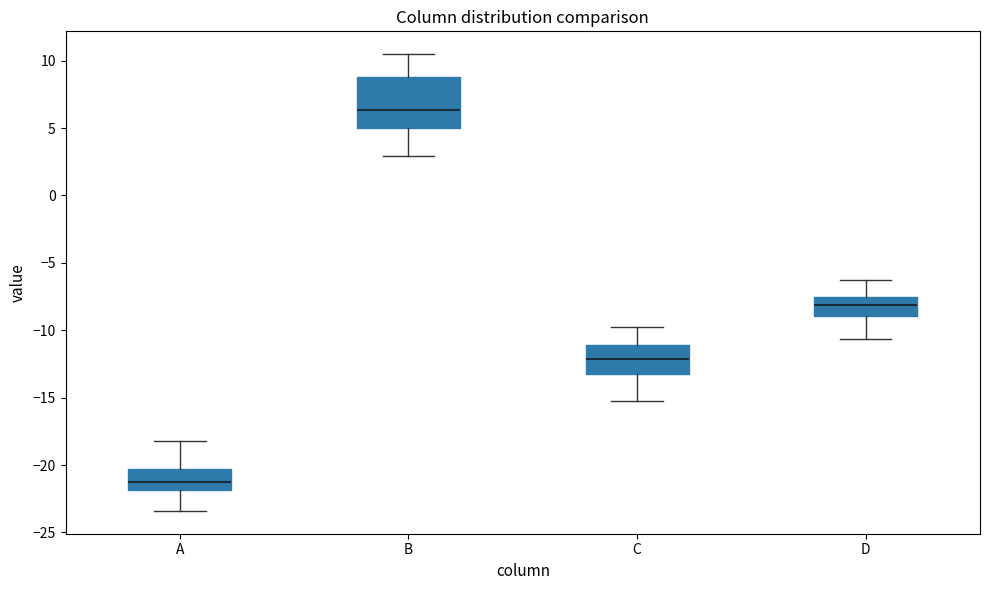

Reading left to right, read every box against the y-axis: the position of its median line, the range the box covers, and the ends of its whiskers. The values are not printed on the chart, so give them approximately, as read against the axis.

A: median -21.5, box -22.0 to -20.5, whiskers -23.5 to -18.0
B: median 6.5, box 5.0 to 9.0, whiskers 3.0 to 10.5
C: median -12.0, box -13.0 to -11.0, whiskers -15.0 to -10.0
D: median -8.0, box -9.0 to -7.5, whiskers -10.5 to -6.5